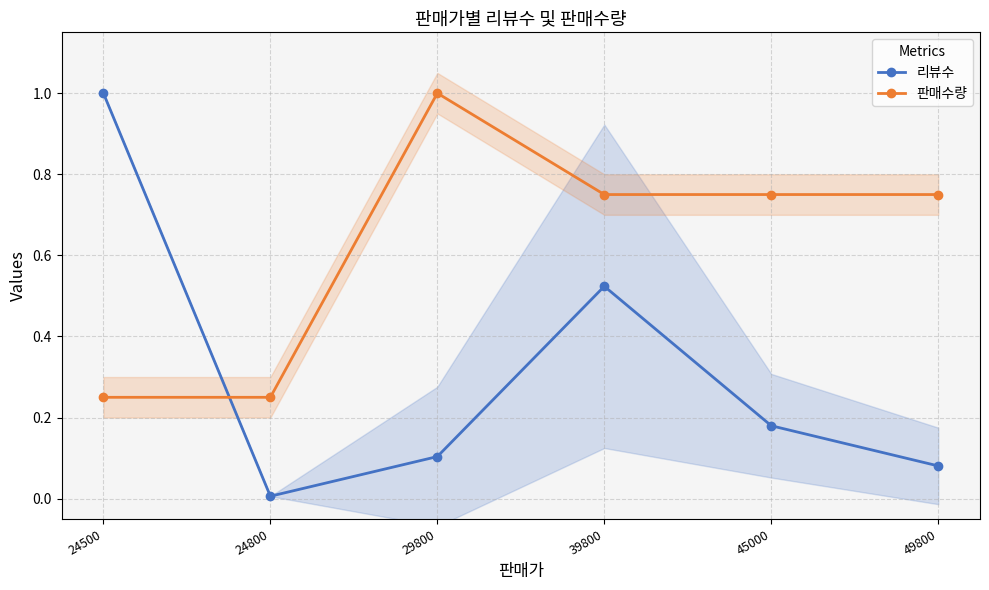

At how many categories does at least one series exceed 0?

6